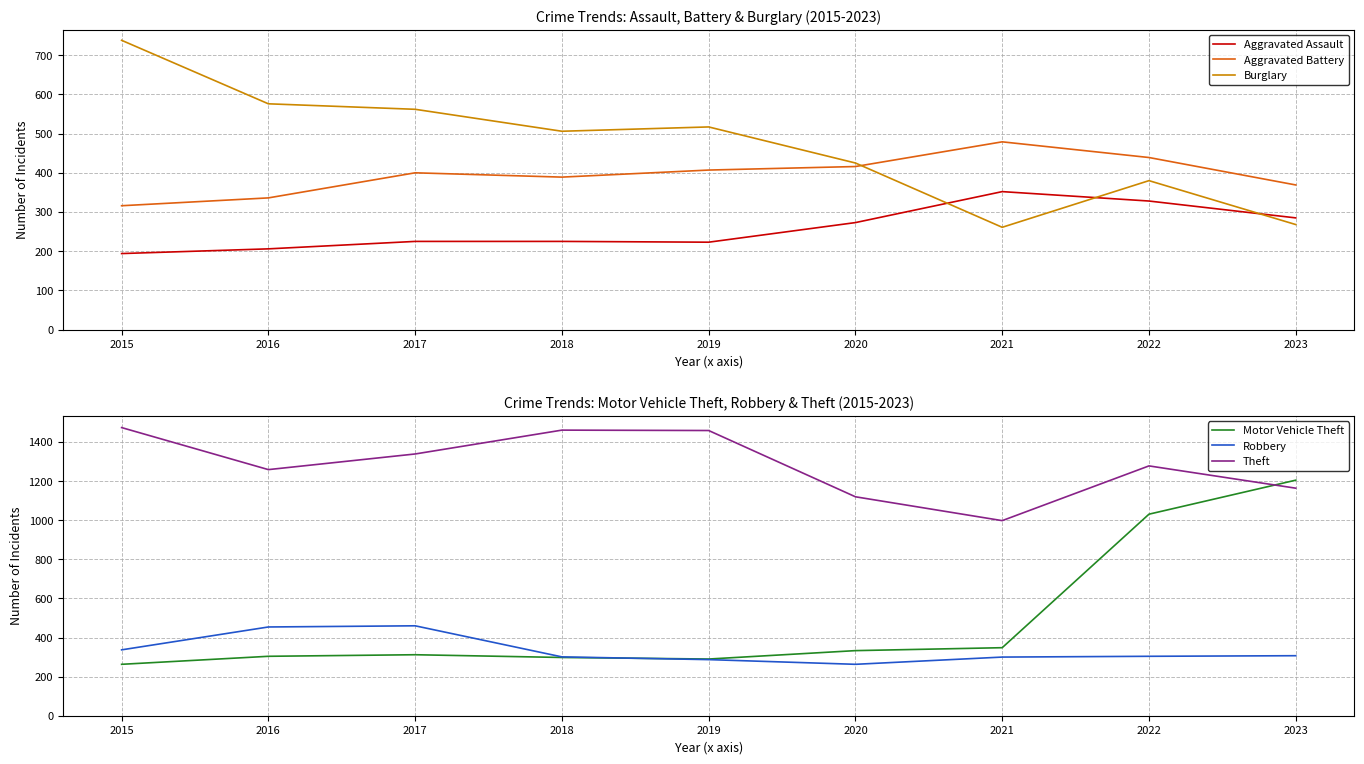

True or false: Burglary and Robbery cross at least once.

True